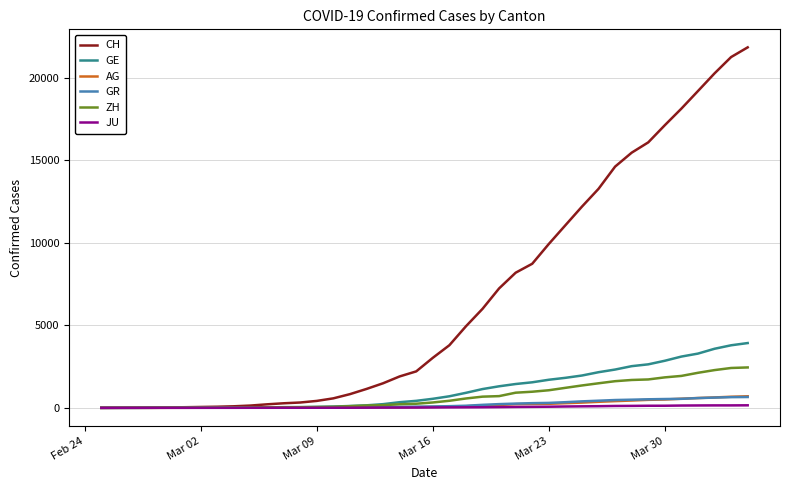

Which series has the largest total across all categories?

CH